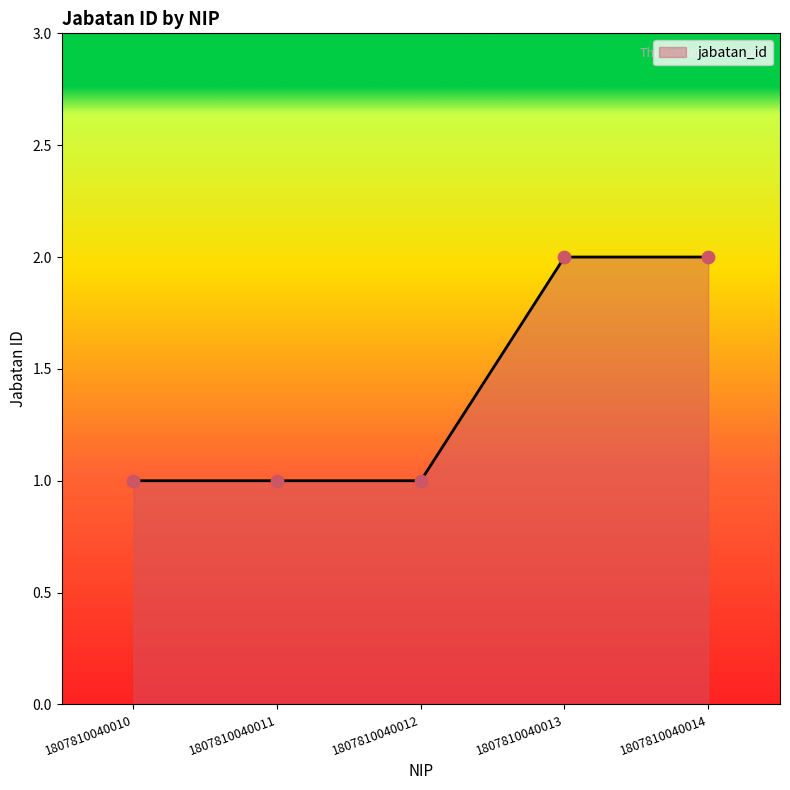

What is the ratio of the value at 1807810040010 to the value at 1807810040012?

1.0